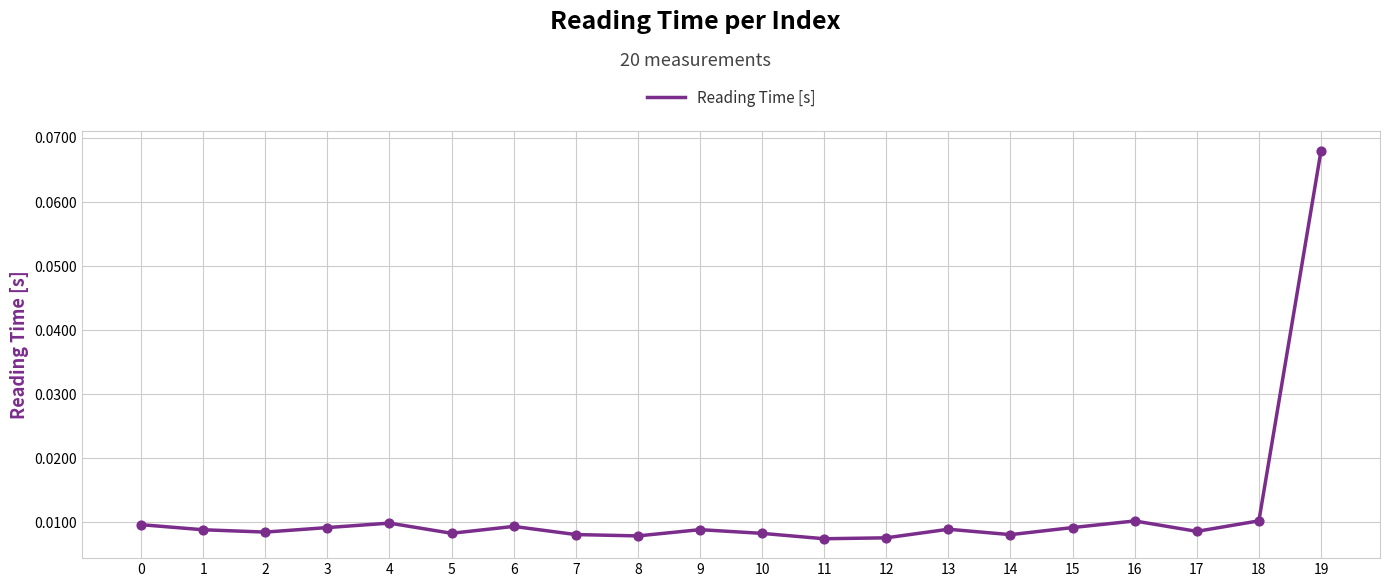

Which has a higher value, 7 or 6?

6